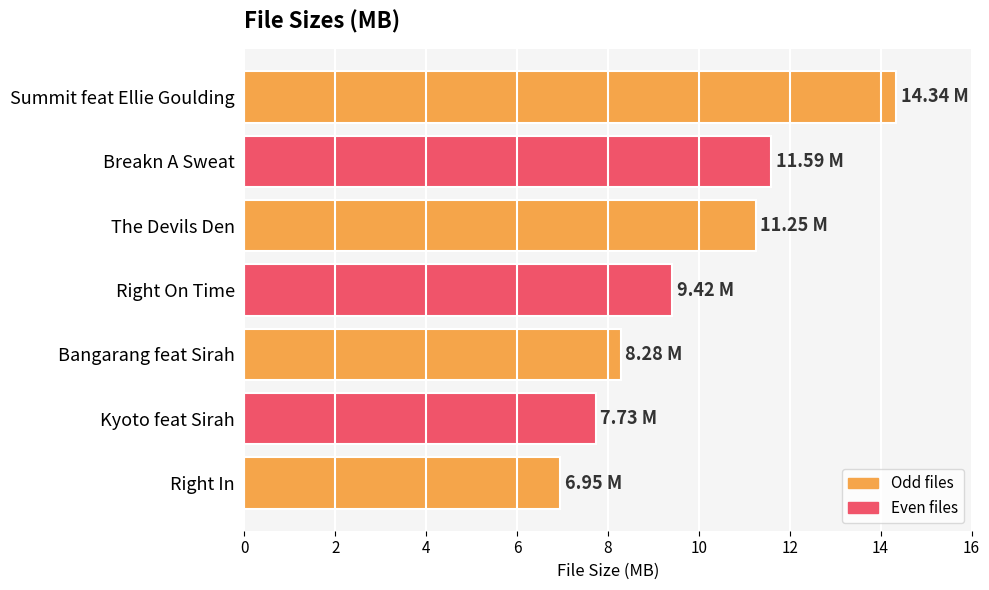

Rank the categories by value from lowest to highest.

Right In, Kyoto feat Sirah, Bangarang feat Sirah, Right On Time, The Devils Den, Breakn A Sweat, Summit feat Ellie Goulding